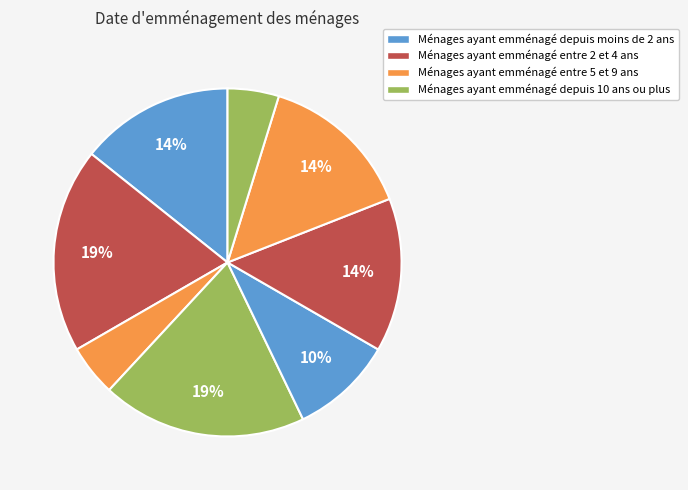

Count the number of slices in the pie.

8